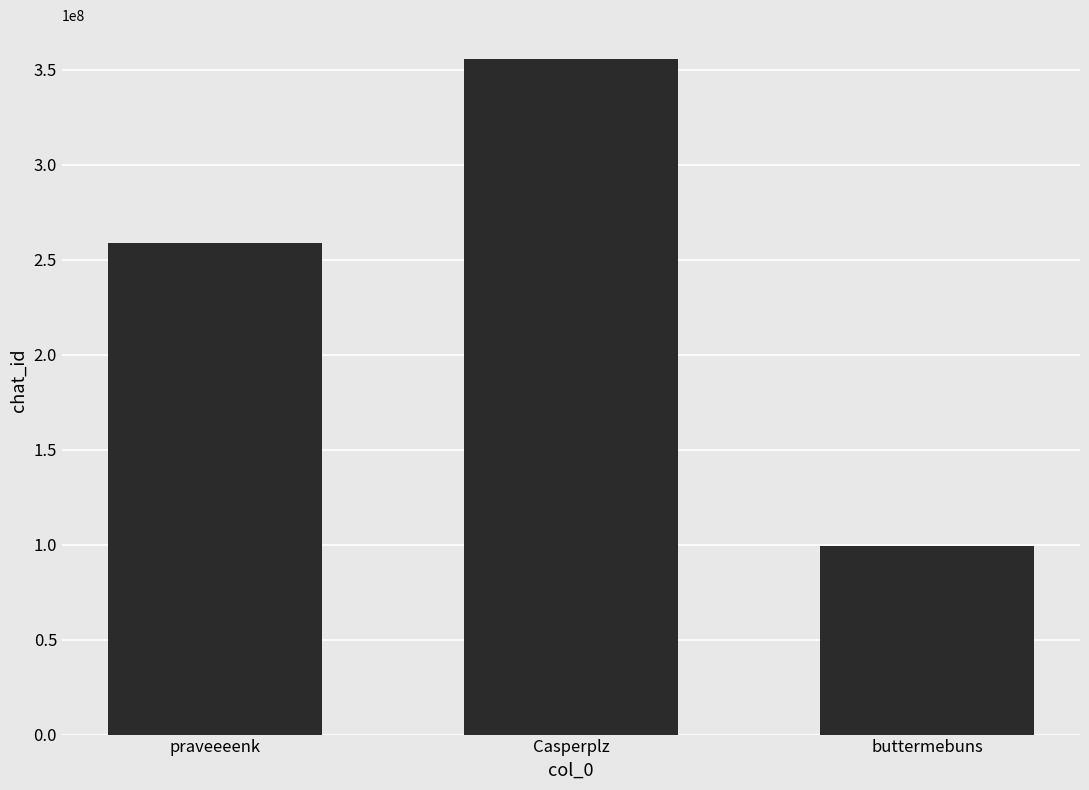

What is the difference between the maximum and second lowest values?

96854737